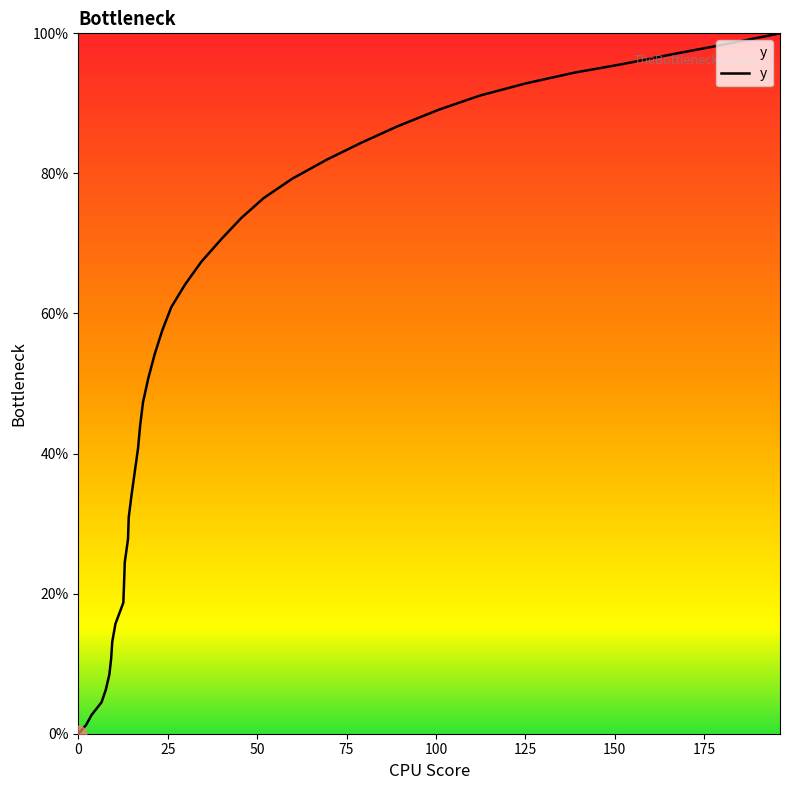

What is the difference between the maximum and minimum values?

100.0